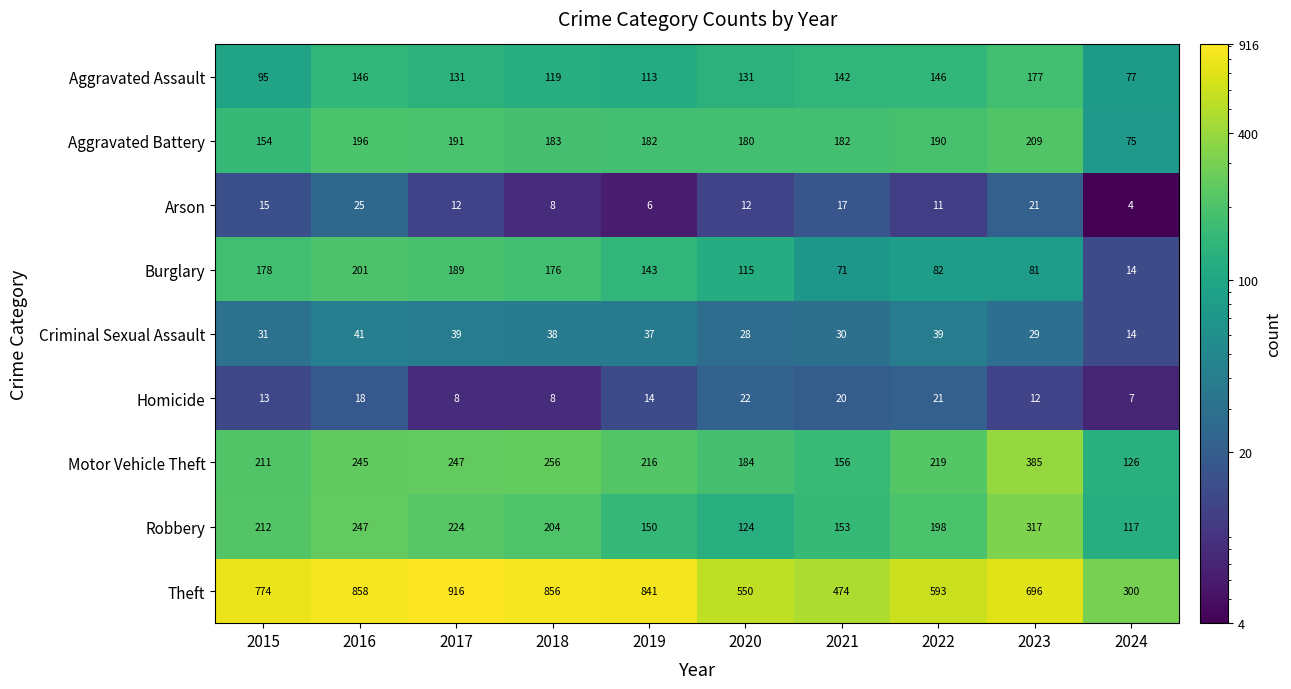

What is the total value across all series at 2018?

1848